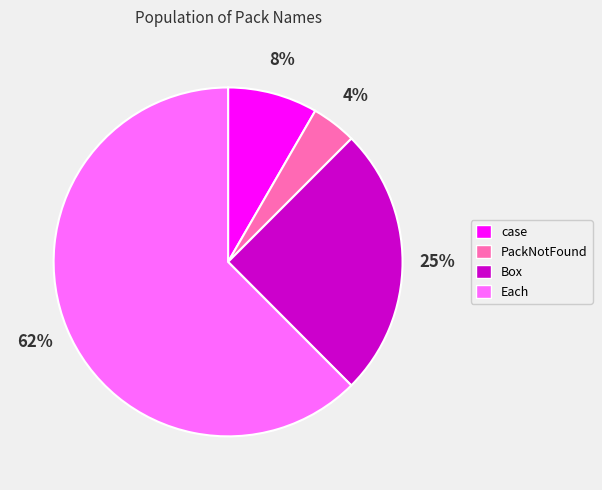

Which slice is the smallest?

PackNotFound